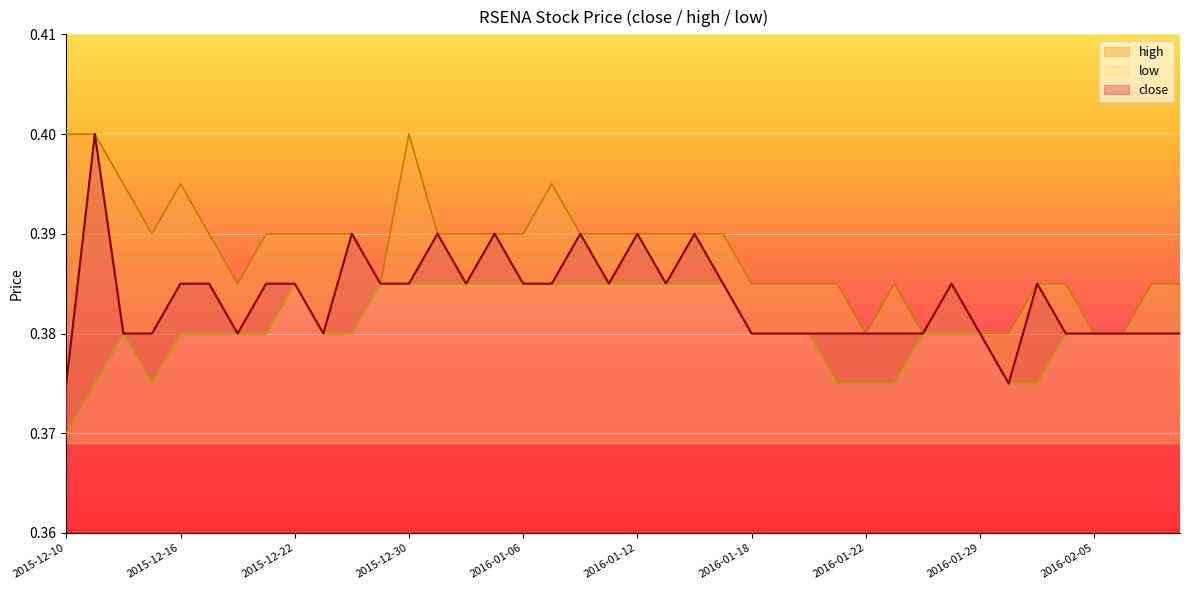

What is the total value across all series at 2016-01-22?

1.1